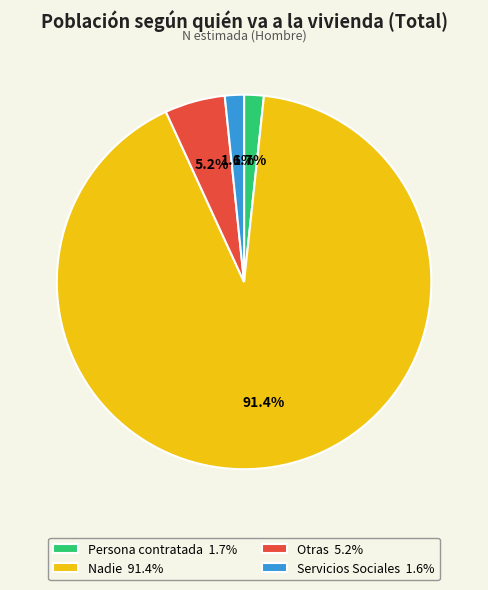

What is the ratio of the value at Otras 5.2% to the value at Persona contratada 1.7%?

3.1